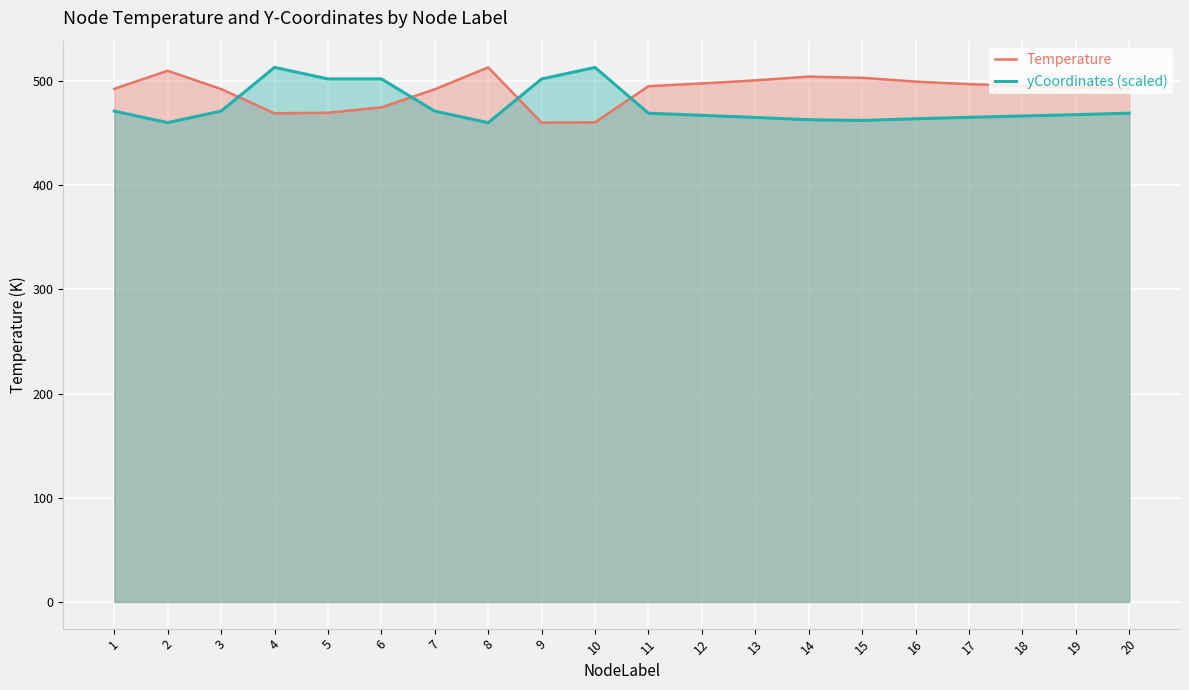

What is the value of the yCoordinates (scaled) point at the 8th from the left?

460.0